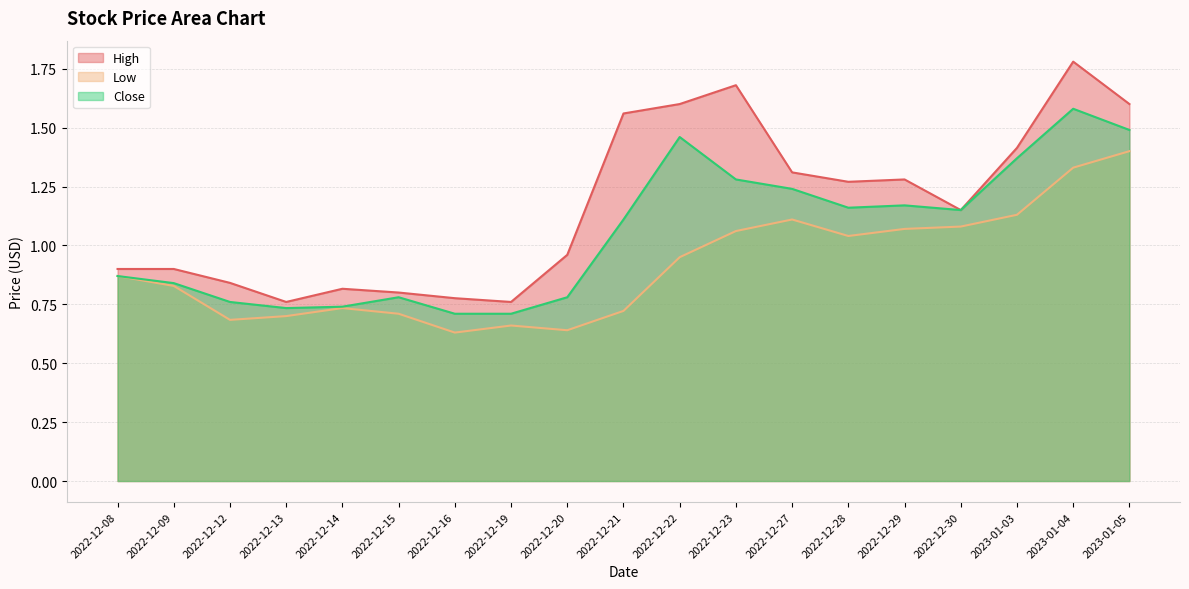

Is it true that High equals 0.8 at 2022-12-19?

True